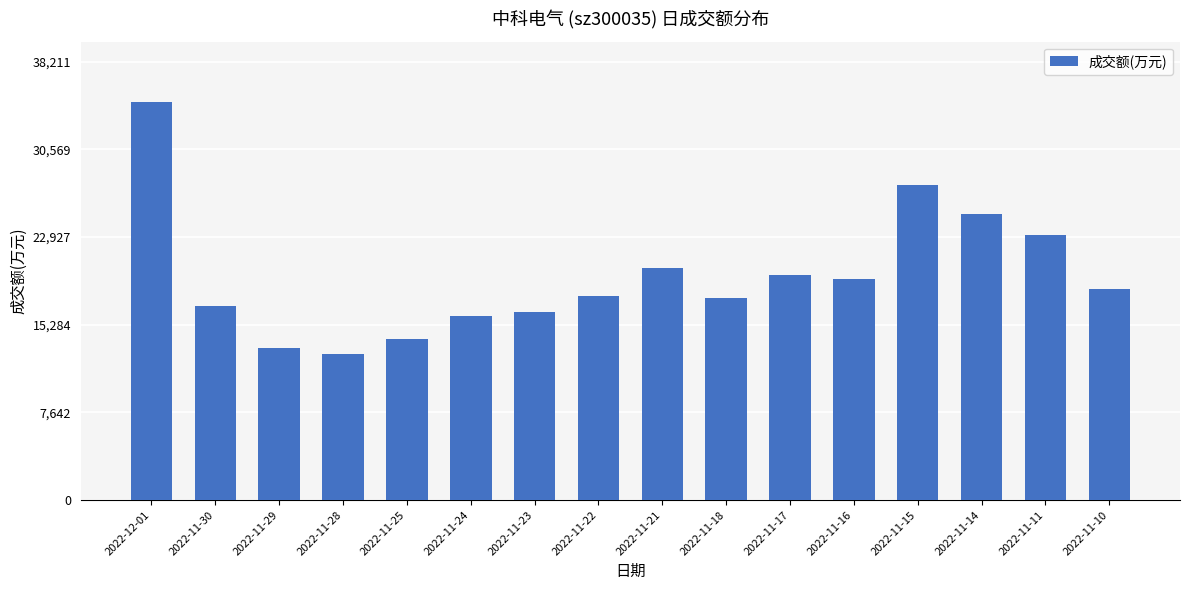

Is it true that the value at 2022-11-25 is 8353?

False